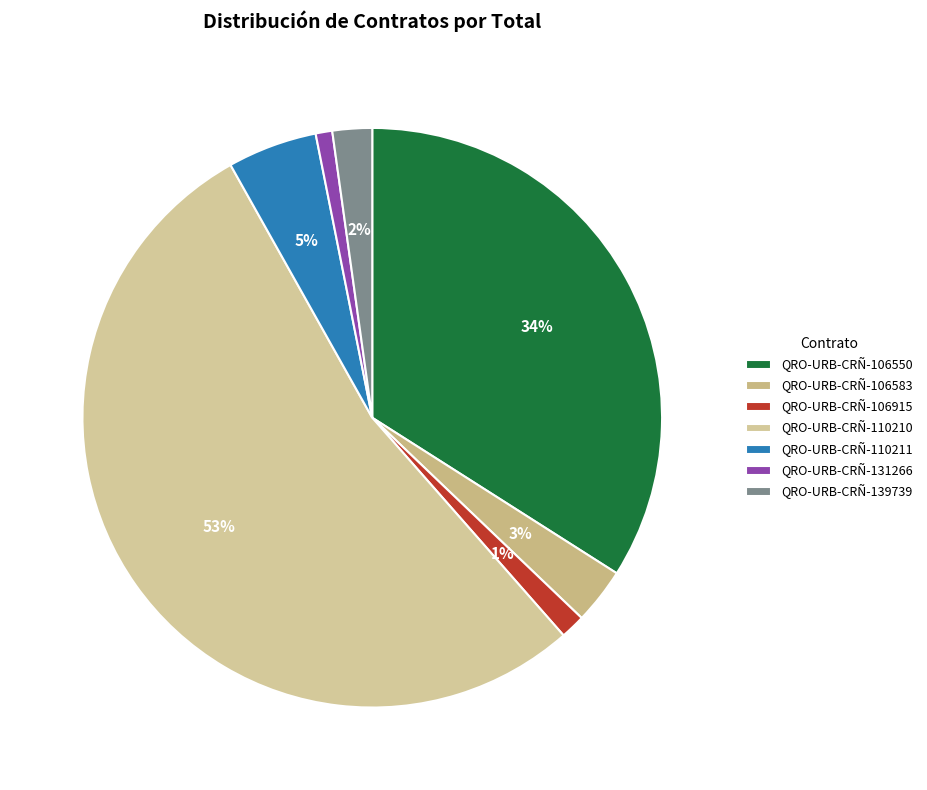

How many slices are in this pie chart?

7